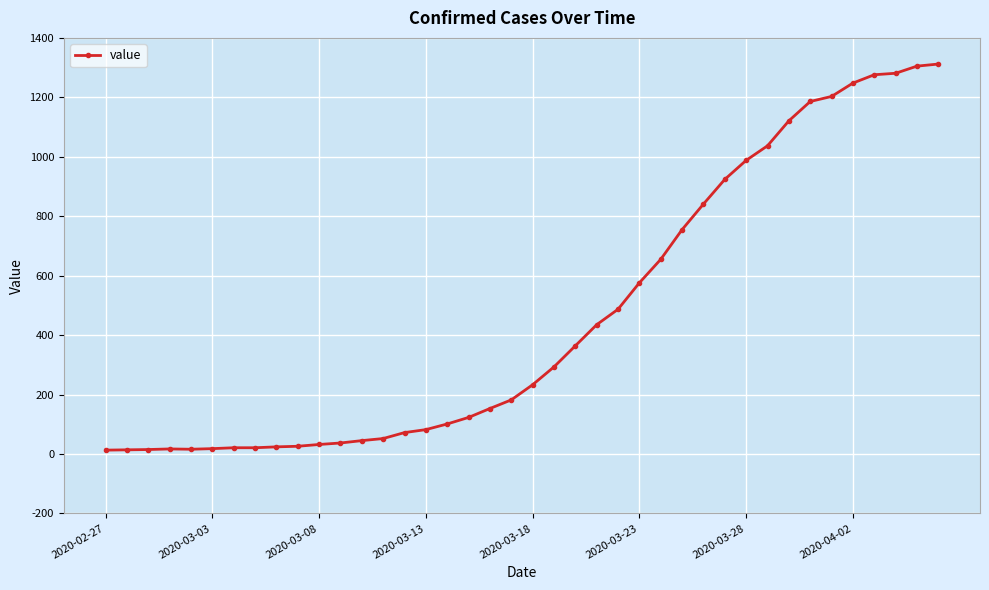

What is the value of the 17th point from the left?

101